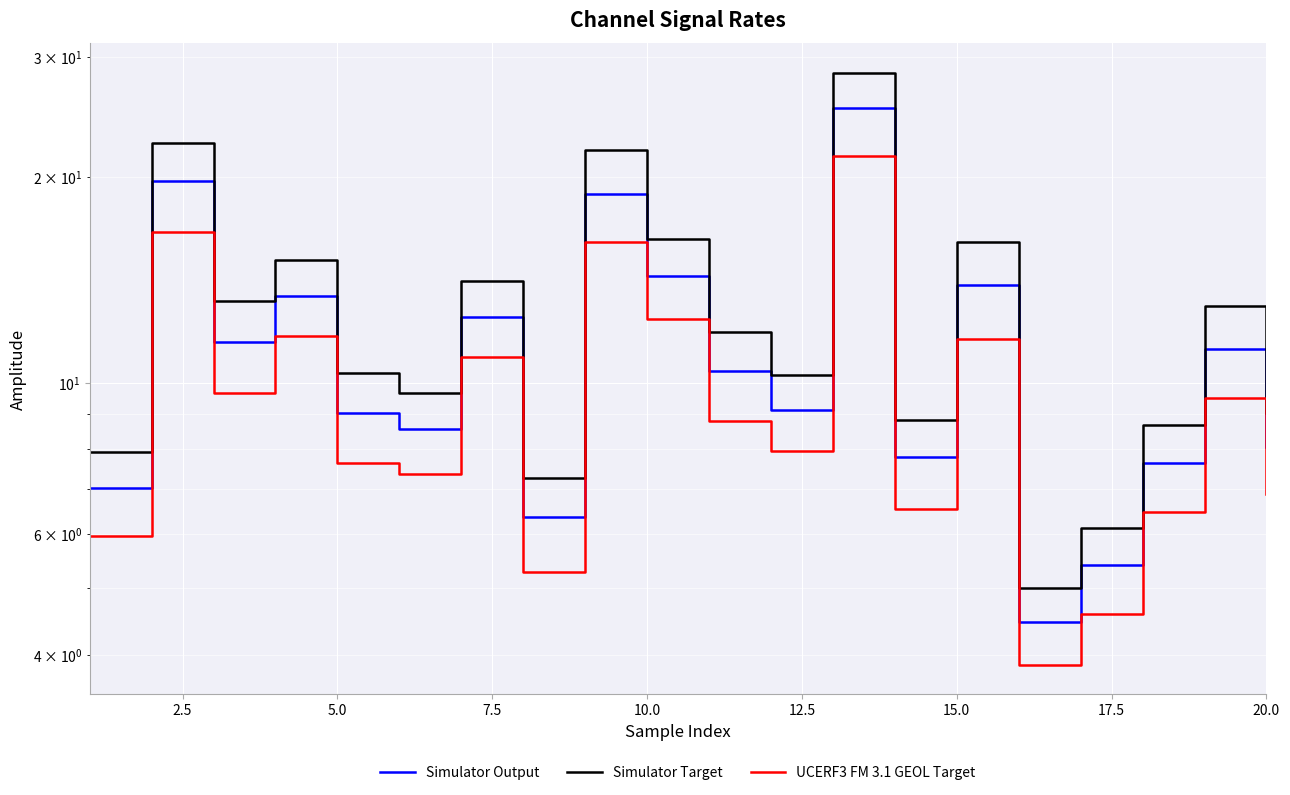

Rank the series at 7.5 from lowest to highest value.

UCERF3 FM 3.1 GEOL Target, Simulator Output, Simulator Target